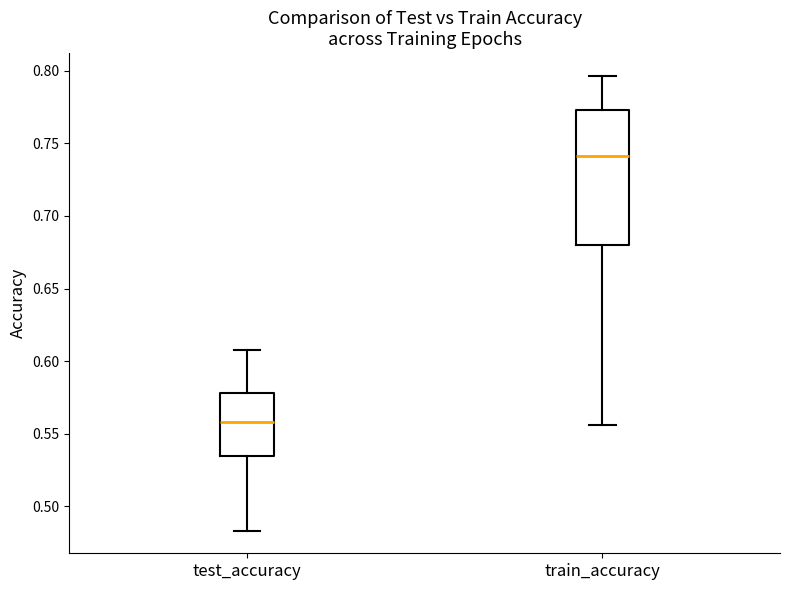

Reading left to right, transcribe this box plot: for each box, give where its median line is, the range the box spans, and where its two whiskers end, as read against the y-axis. The values are not printed on the chart, so give them approximately, as read against the axis.

test_accuracy: median 0.560, box 0.535 to 0.580, whiskers 0.485 to 0.610
train_accuracy: median 0.740, box 0.680 to 0.775, whiskers 0.555 to 0.795